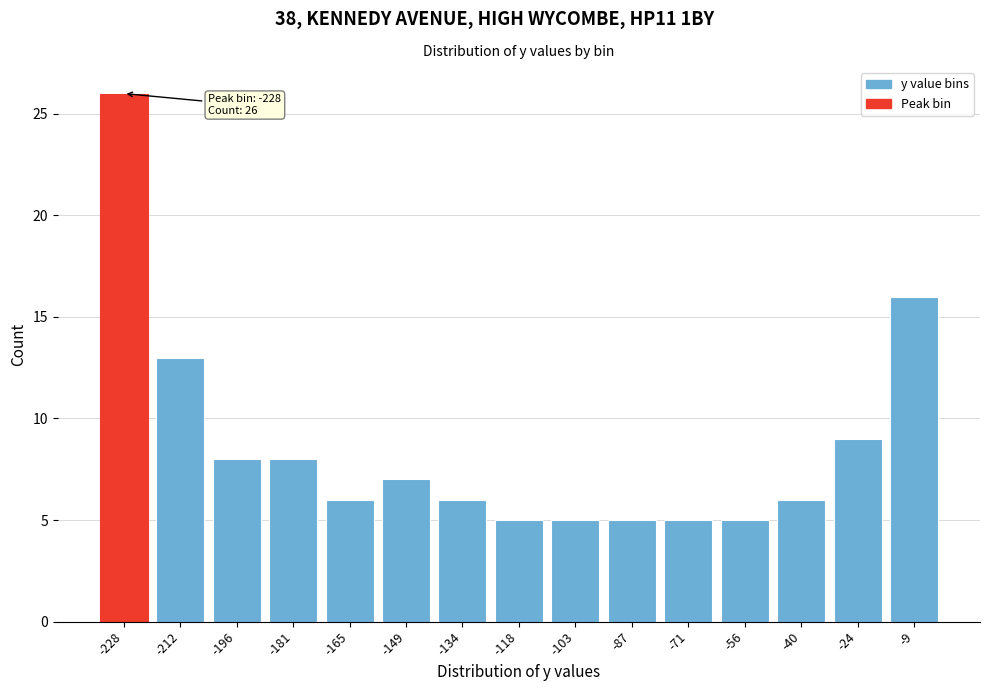

Reading left to right, transcribe all the data shown in this chart.

26	13	8	8	6	7	6	5	5	5	5	5	6	9	16